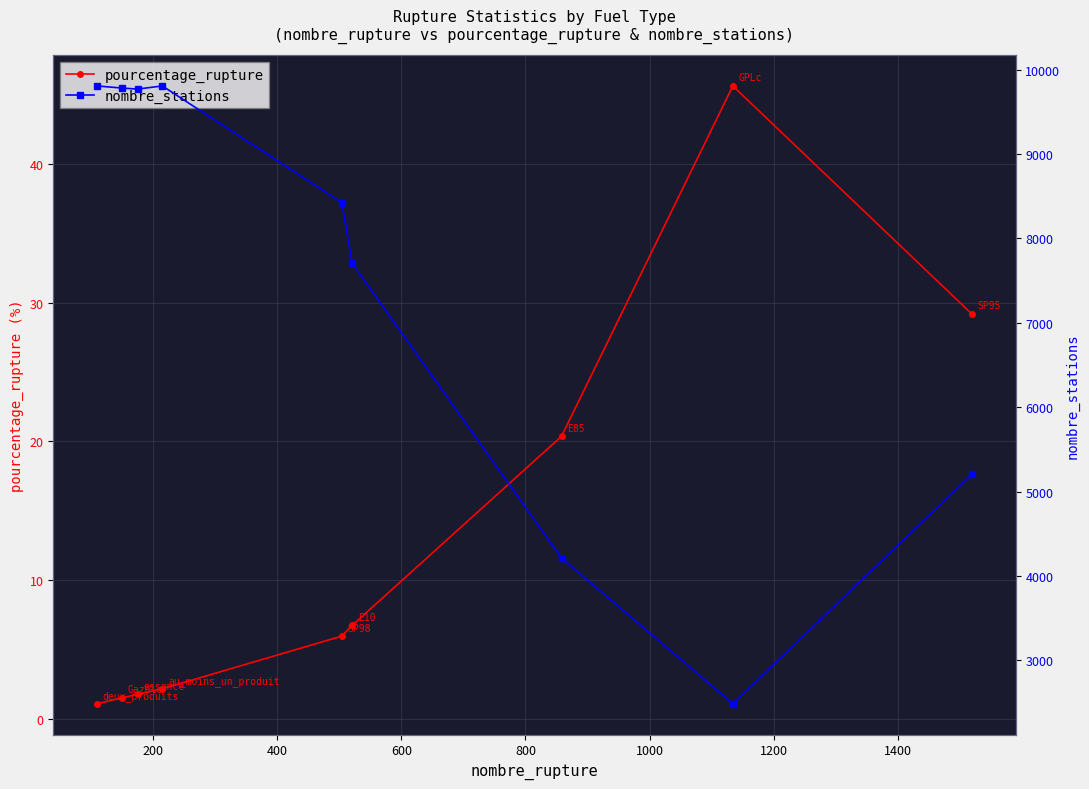

What is the minimum value for pourcentage_rupture?

1.1